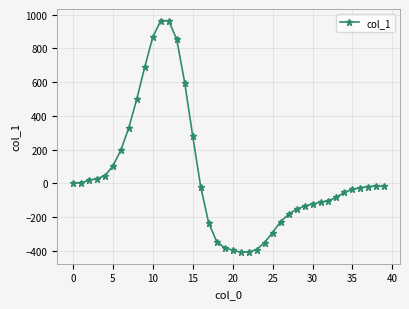

What is the difference between the maximum and minimum values?

1373